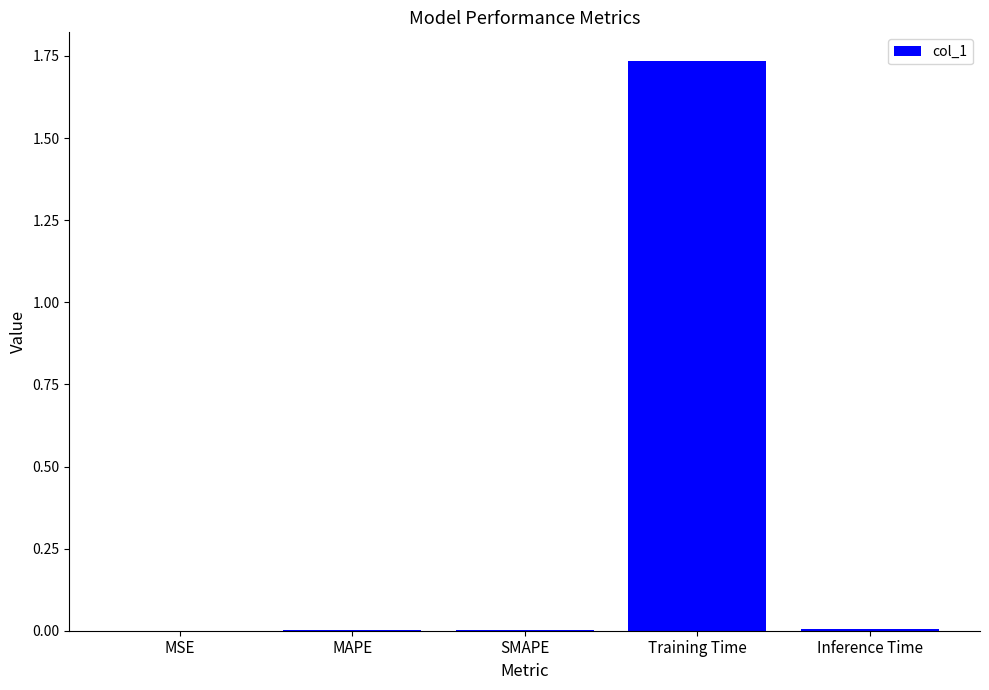

At which category does the chart reach its peak across all series?

Training Time